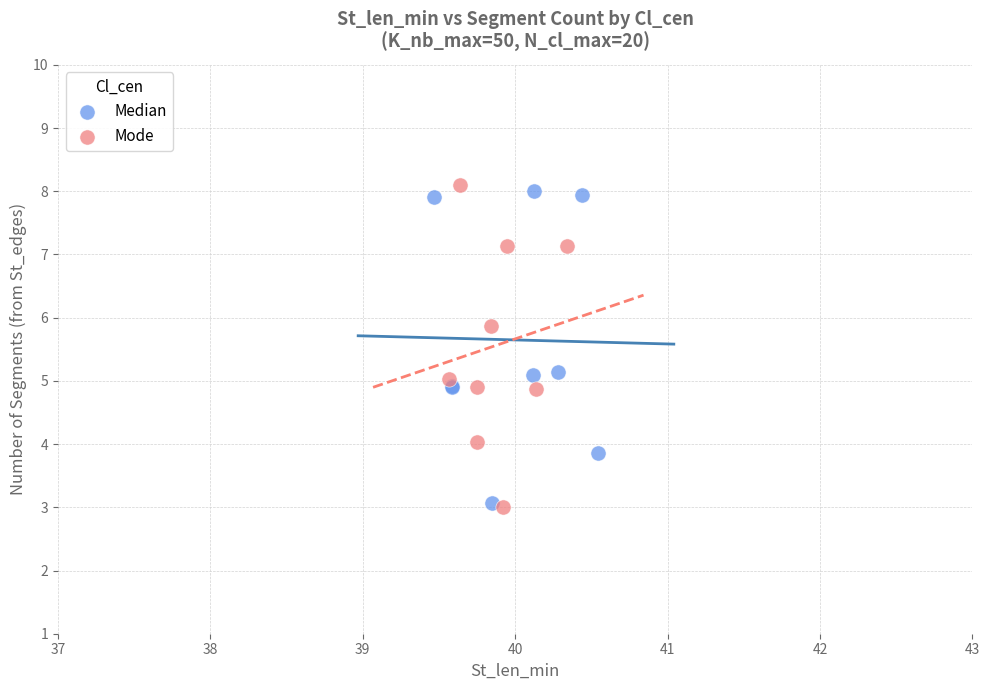

What are all the series names shown in the legend?

Median, Mode